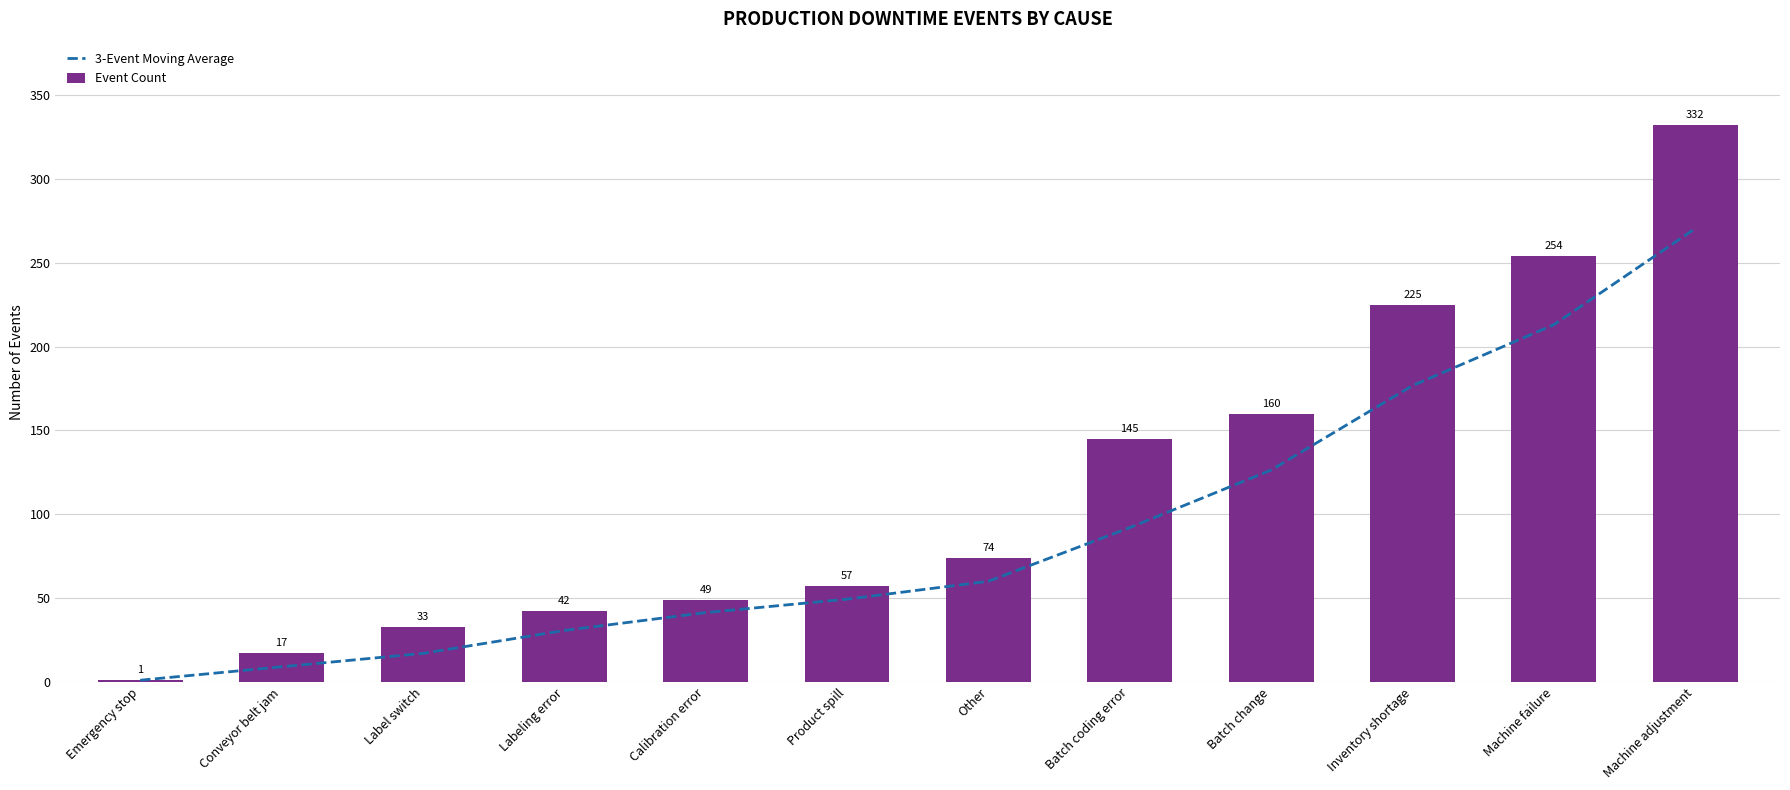

What is the difference between the highest and lowest values at Labeling error?

11.3